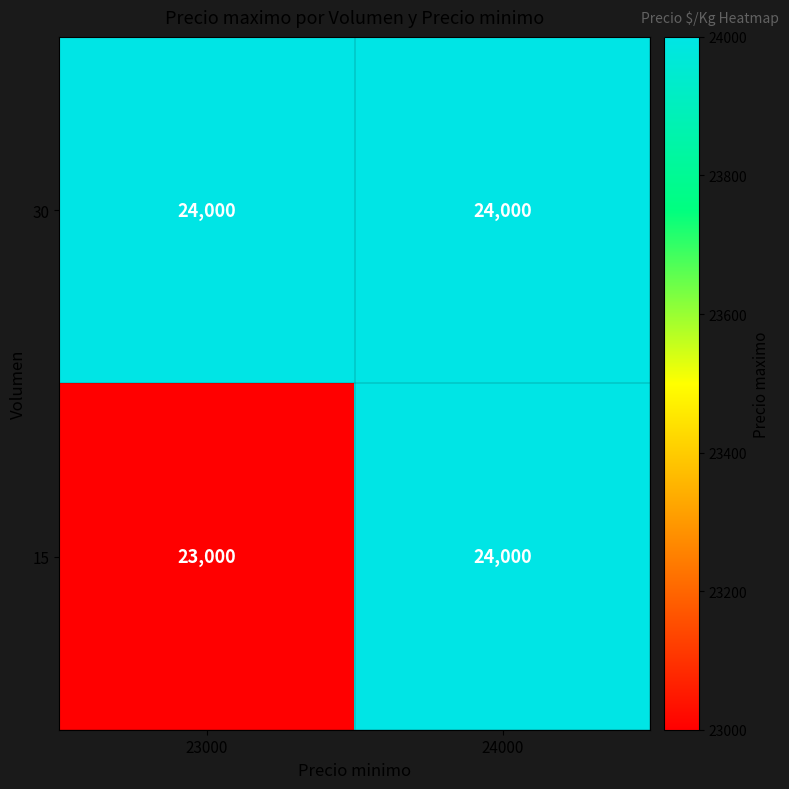

What is the sum of all 15 values?

47000